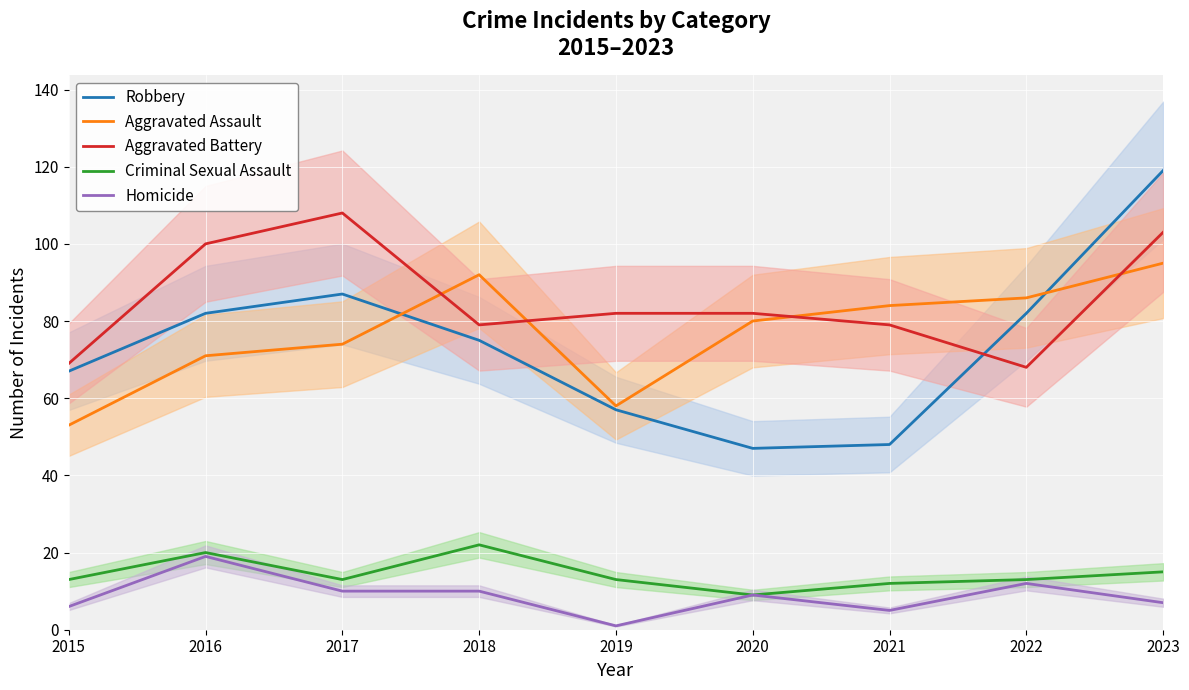

Reading left to right, what are all the values shown in this chart?

Robbery: 67	82	87	75	57	47	48	82	119
Aggravated Assault: 53	71	74	92	58	80	84	86	95
Aggravated Battery: 69	100	108	79	82	82	79	68	103
Criminal Sexual Assault: 13	20	13	22	13	9	12	13	15
Homicide: 6	19	10	10	1	9	5	12	7